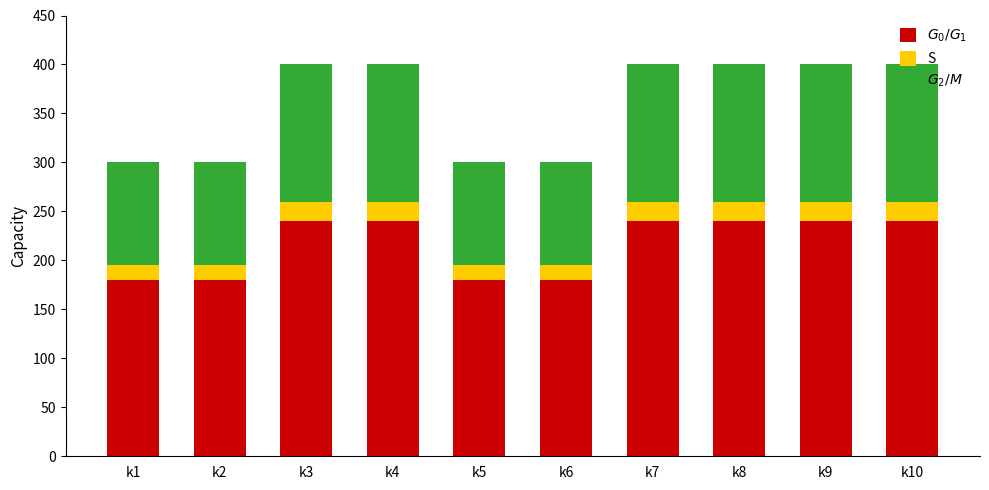

What is the total value across all series at k7?

400